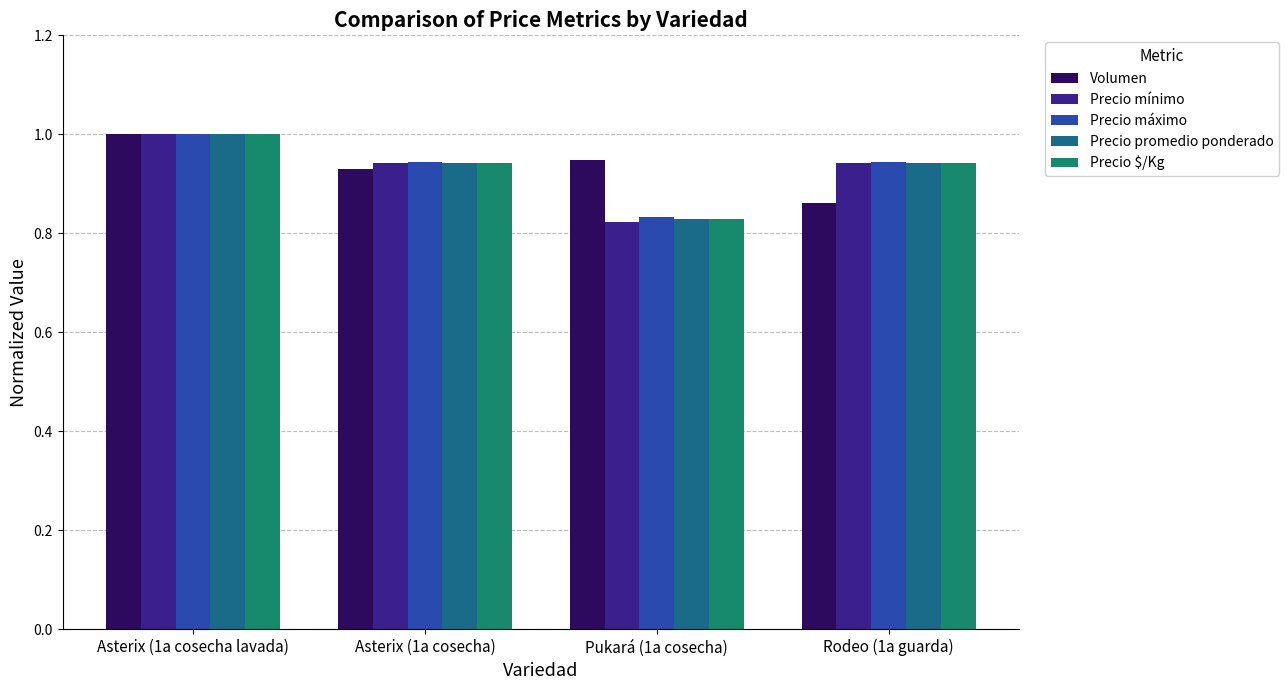

Which category has the highest value in the Precio $/Kg series?

Asterix (1a cosecha lavada)